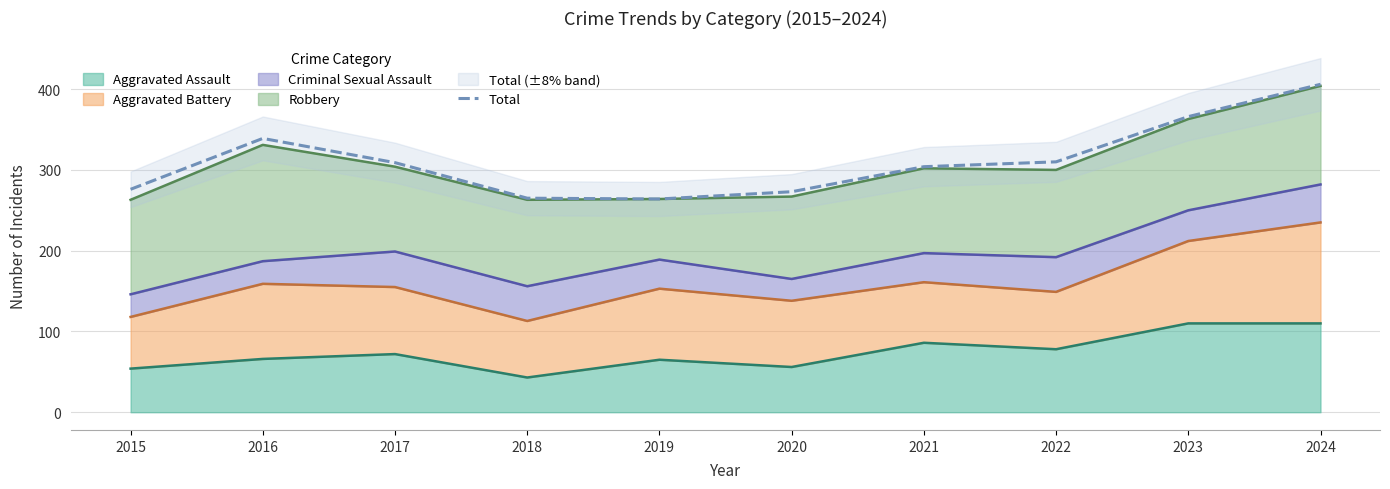

What is the value of the 1st point from the left?

276